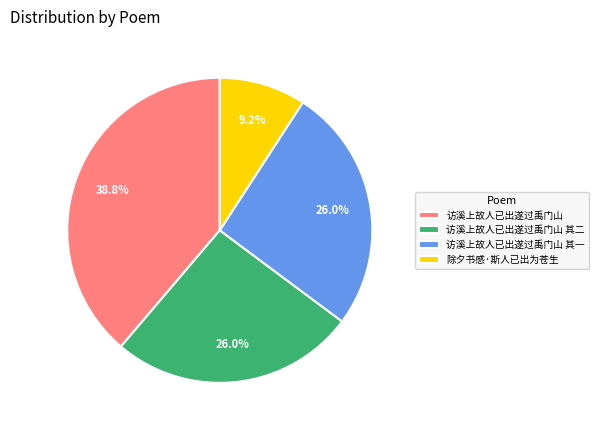

Does any single category account for the majority?

No